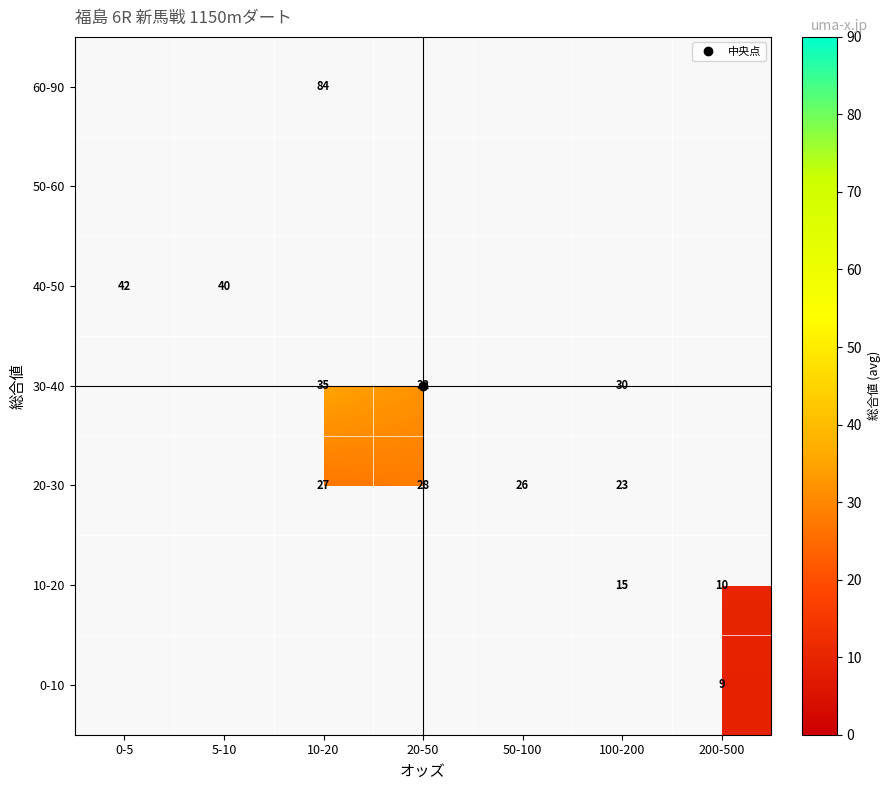

What value does the 10-20 series have at 100-200?

15.0